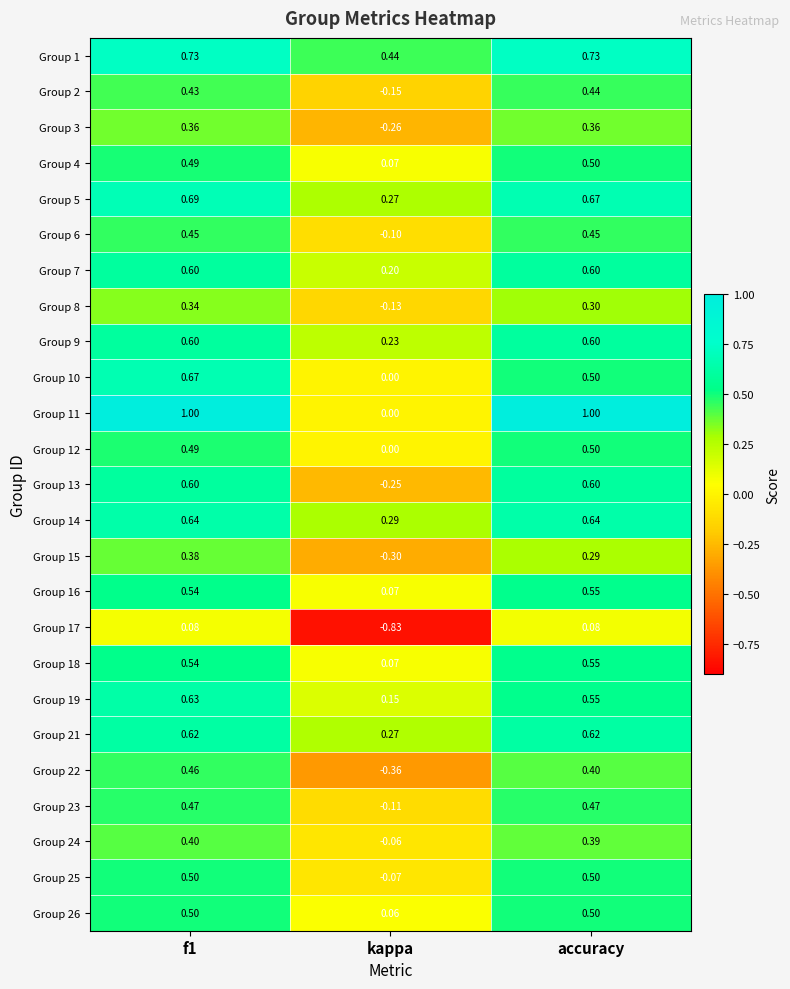

At how many categories does at least one series exceed 0?

3